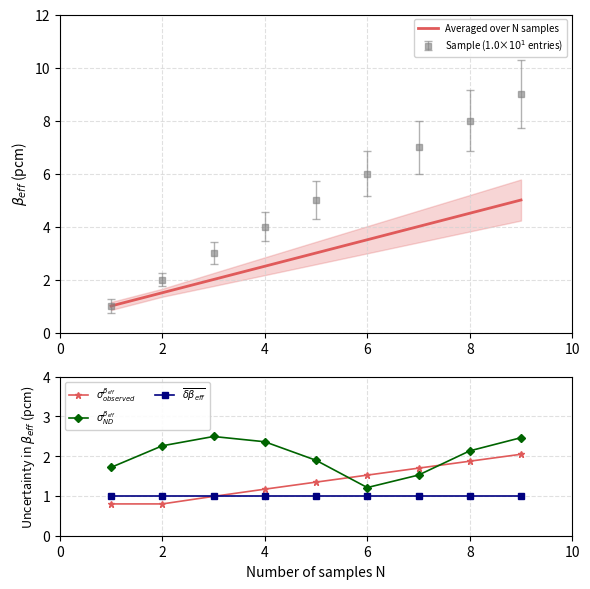

What is the highest value of the Averaged over N samples series?

5.0